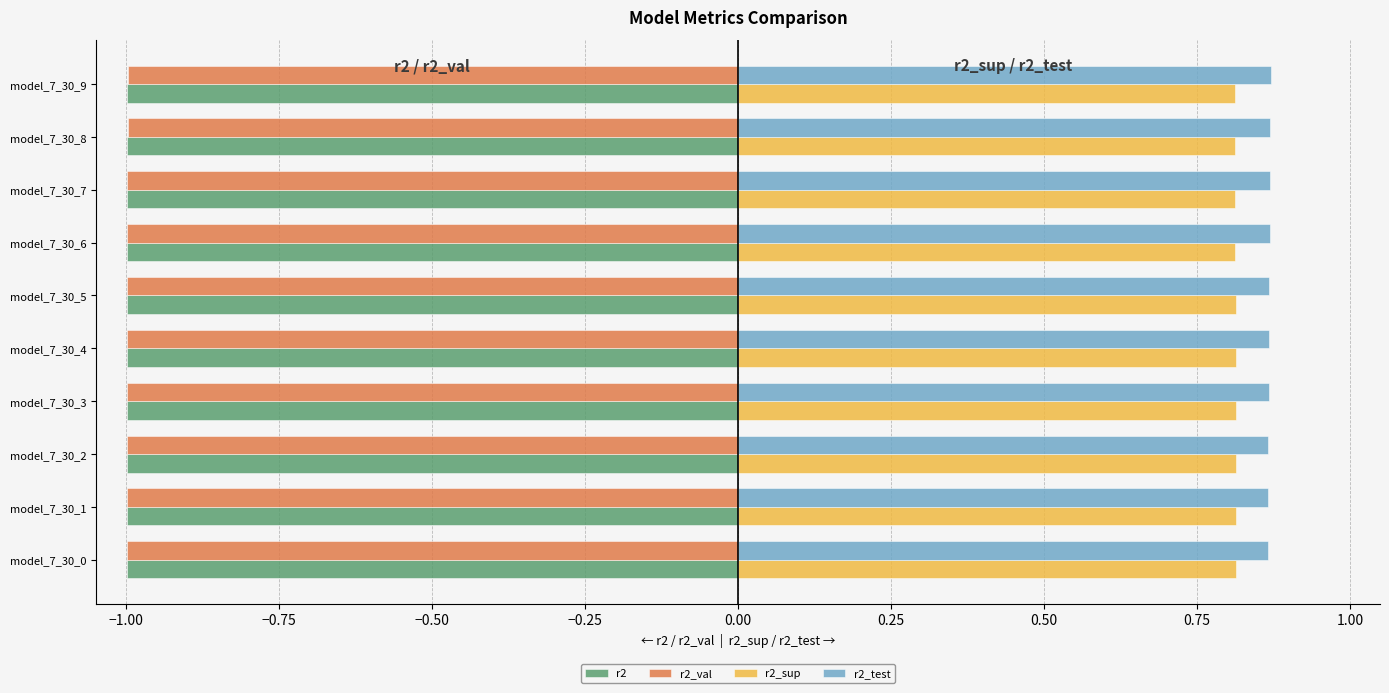

The r2_sup series shows 0.8 at model_7_30_5. True or false?

True